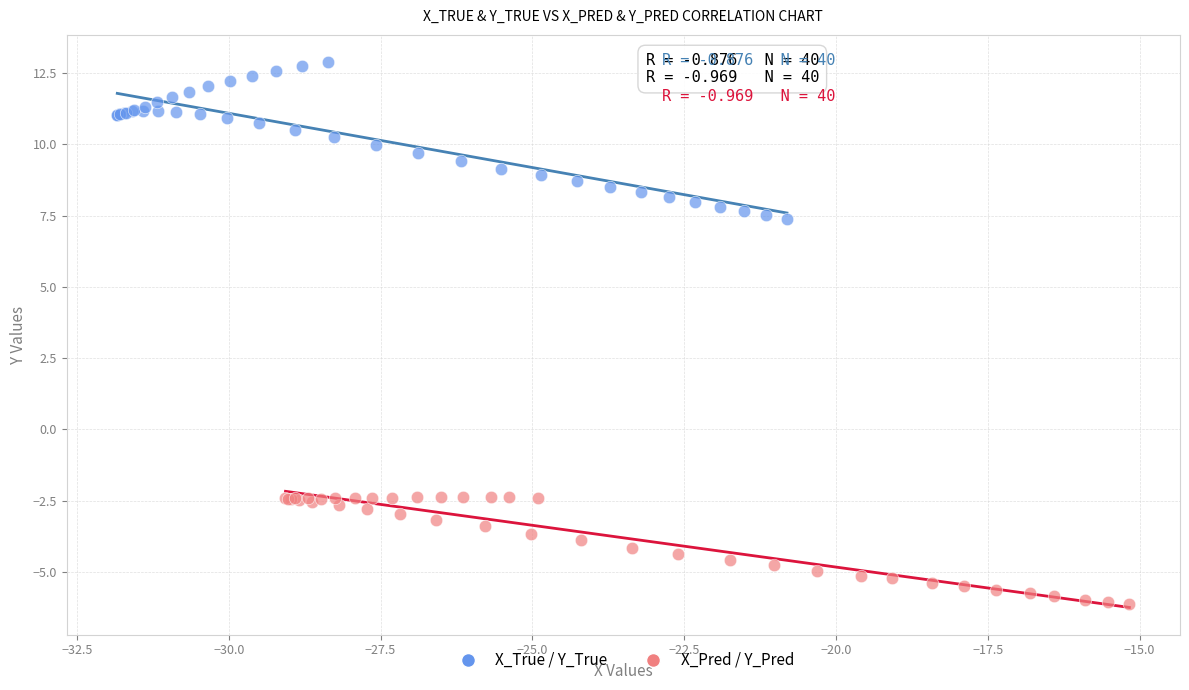

Which series reaches the minimum Y coordinate?

X_Pred / Y_Pred